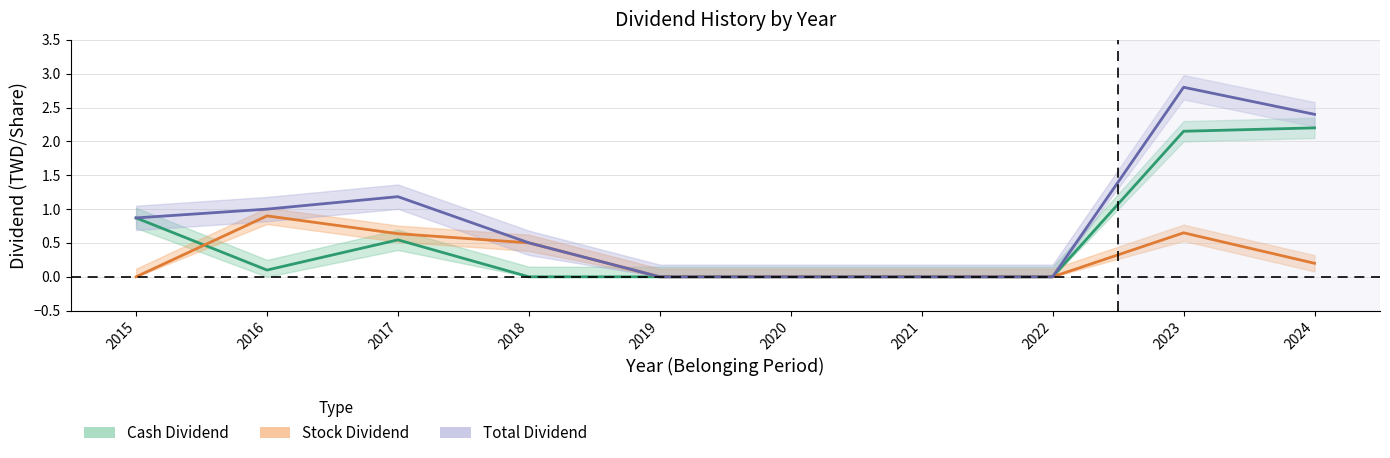

Reading left to right, list all the values displayed in this chart.

Cash Dividend: 0.9	0.1	0.5	0.0	0.0	0.0	0.0	0.0	2.1	2.2
Stock Dividend: 0.0	0.9	0.6	0.5	0.0	0.0	0.0	0.0	0.7	0.2
Total Dividend: 0.9	1.0	1.2	0.5	0.0	0.0	0.0	0.0	2.8	2.4